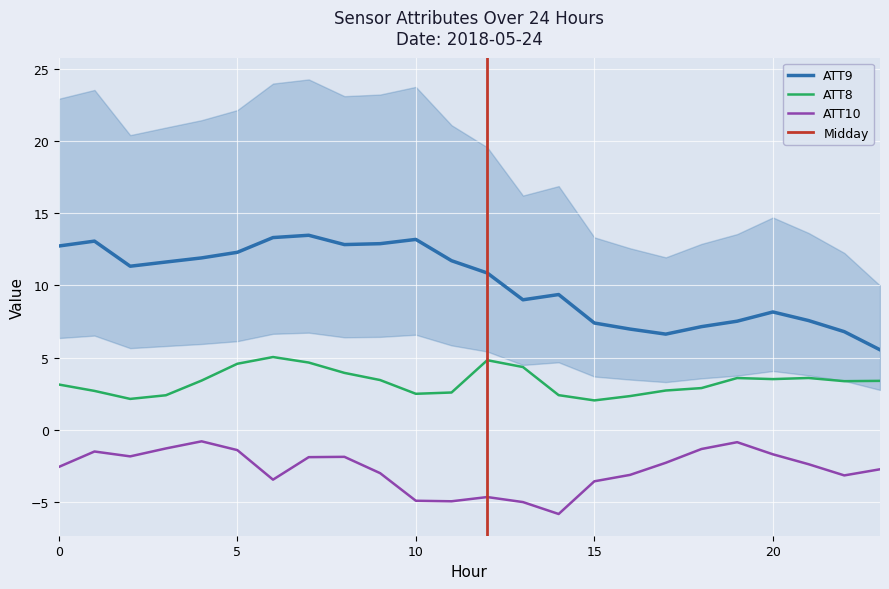

What is the spread (max minus min) of values at 6?

16.7